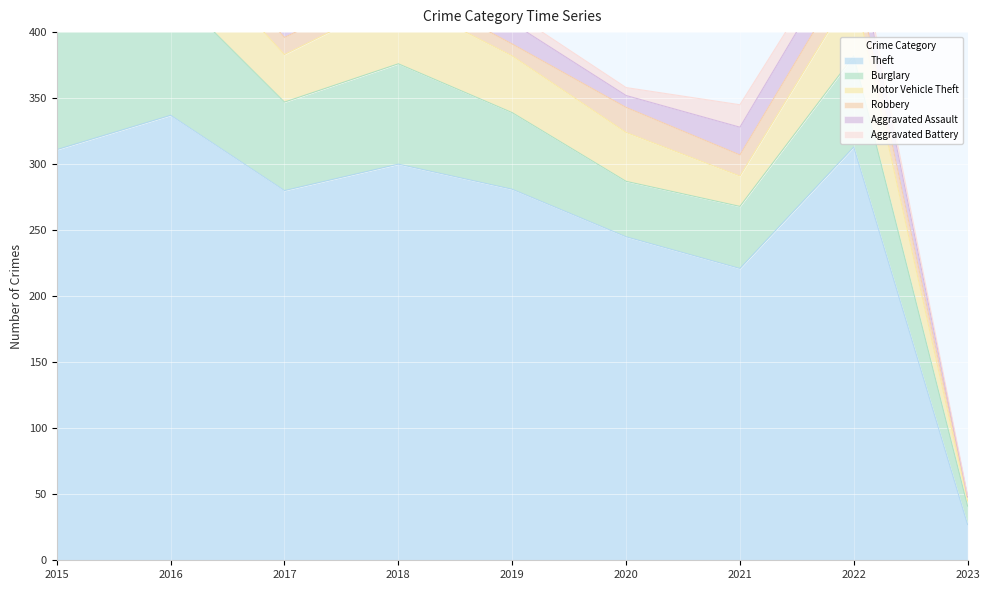

After their last crossing, which series has the higher values: Aggravated Assault or Aggravated Battery?

Aggravated Battery